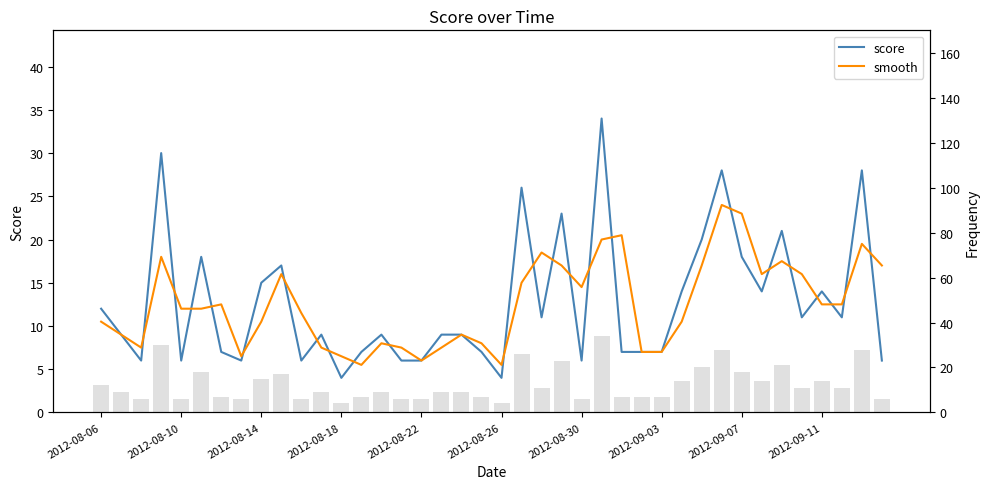

What is the value of the score bar at the 11th from the left?

6.0